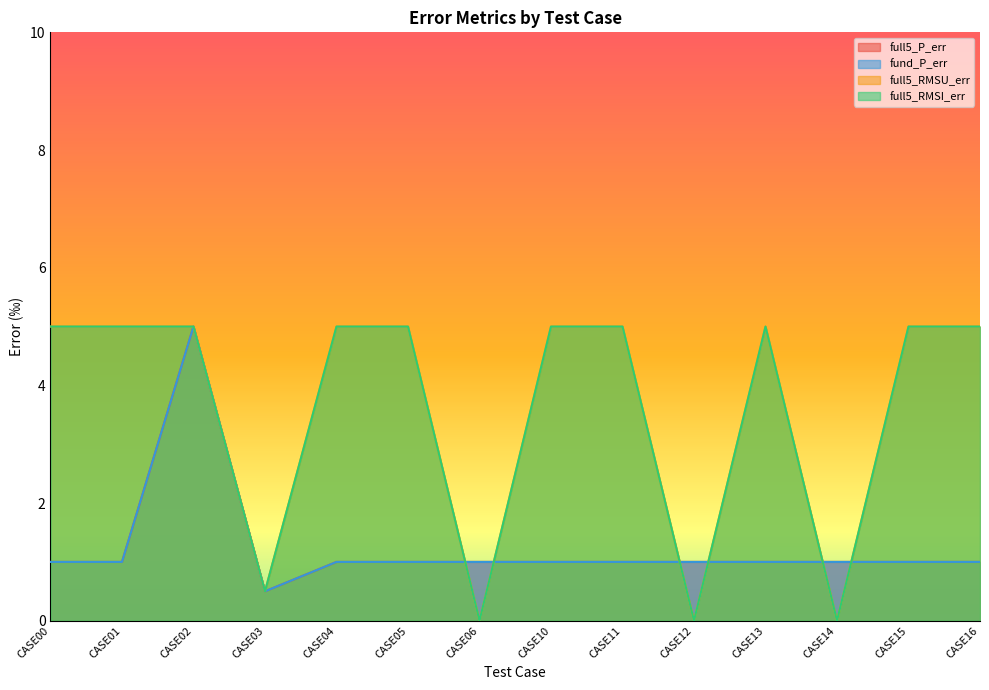

List the series in order of their peak value, lowest first.

full5_P_err, fund_P_err, full5_RMSU_err, full5_RMSI_err